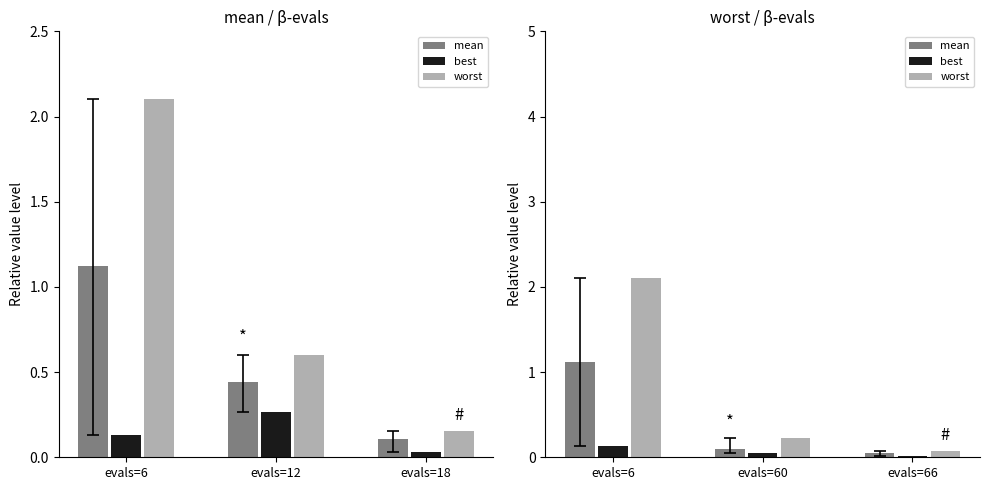

The worst series shows 2.1 at evals=6. True or false?

True